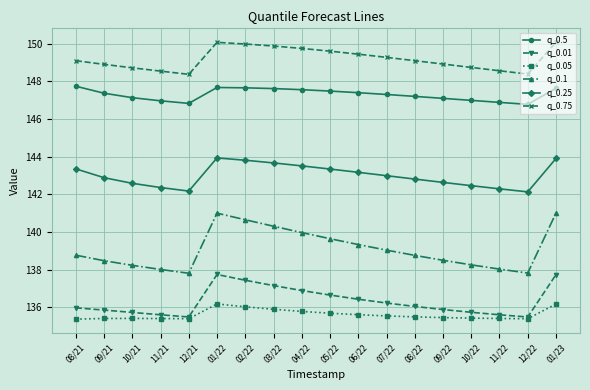

What are all the series names shown in the legend?

q_0.5, q_0.01, q_0.05, q_0.1, q_0.25, q_0.75